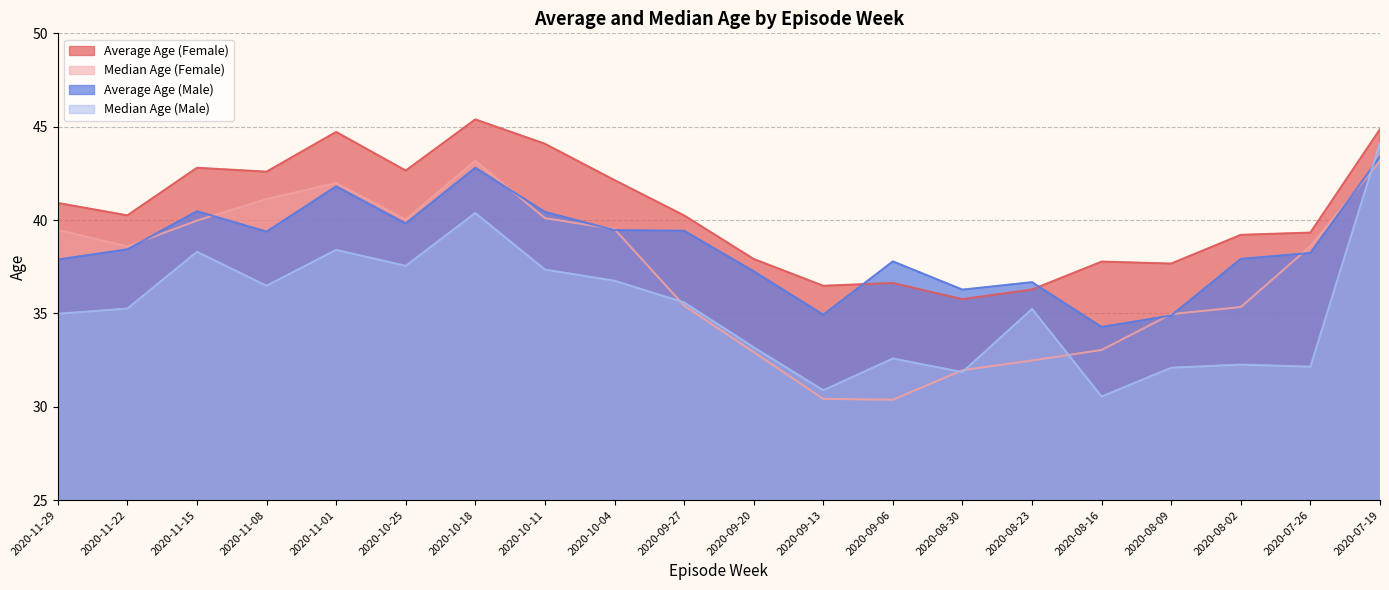

At which label does Average Age (Male) reach its minimum?

2020-08-16